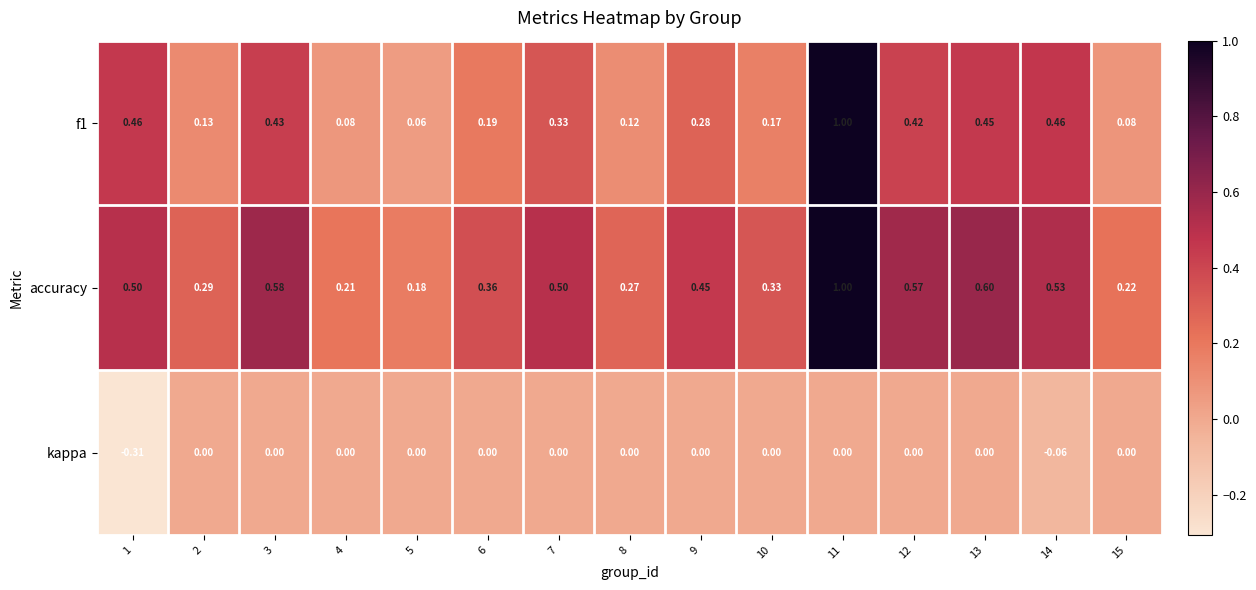

Which series has the largest total across all categories?

accuracy